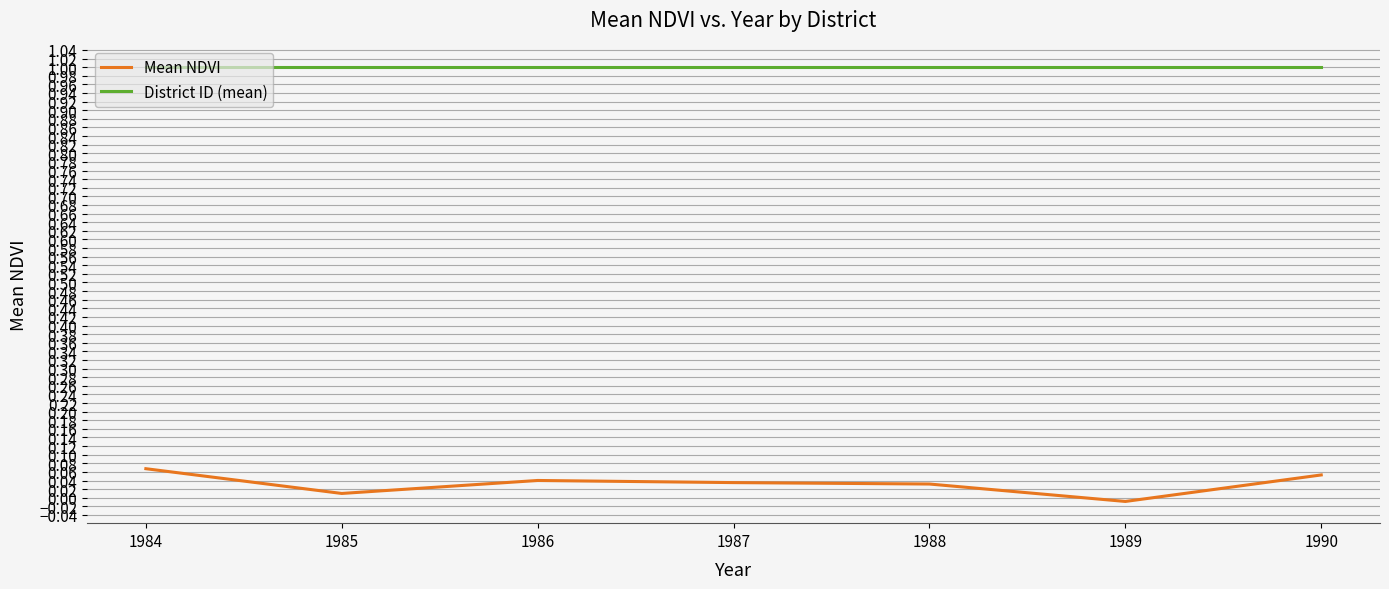

What is the lowest value of the District ID (mean) series?

1.0